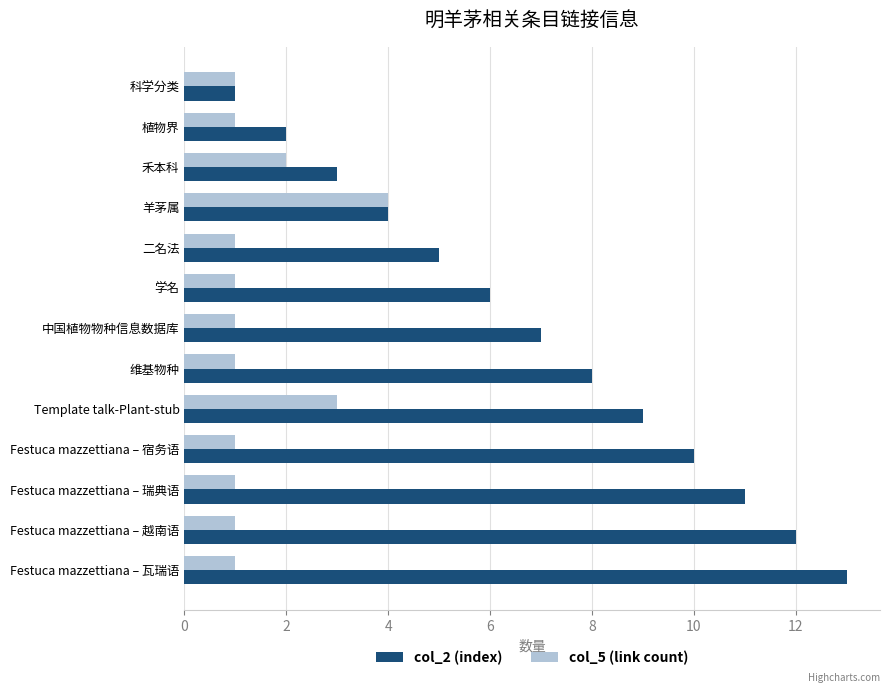

At which category is the sum across all series the highest?

Festuca mazzettiana – 瓦瑞语